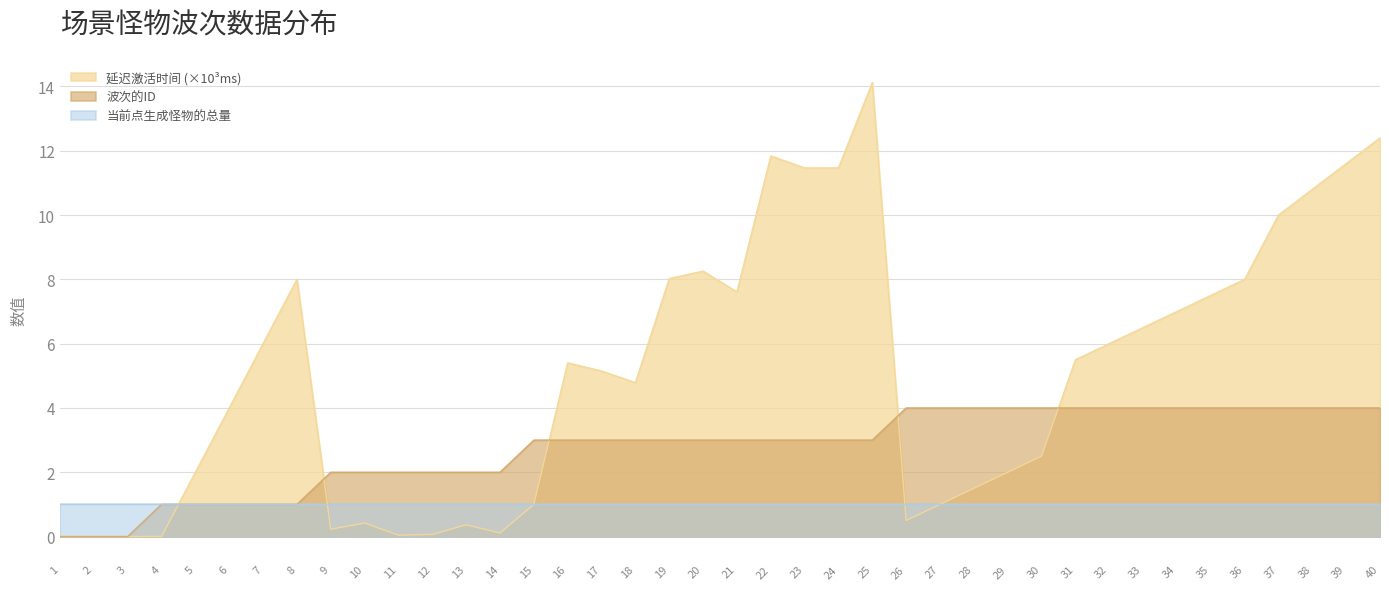

What is the average value of the 波次的ID series?

2.8